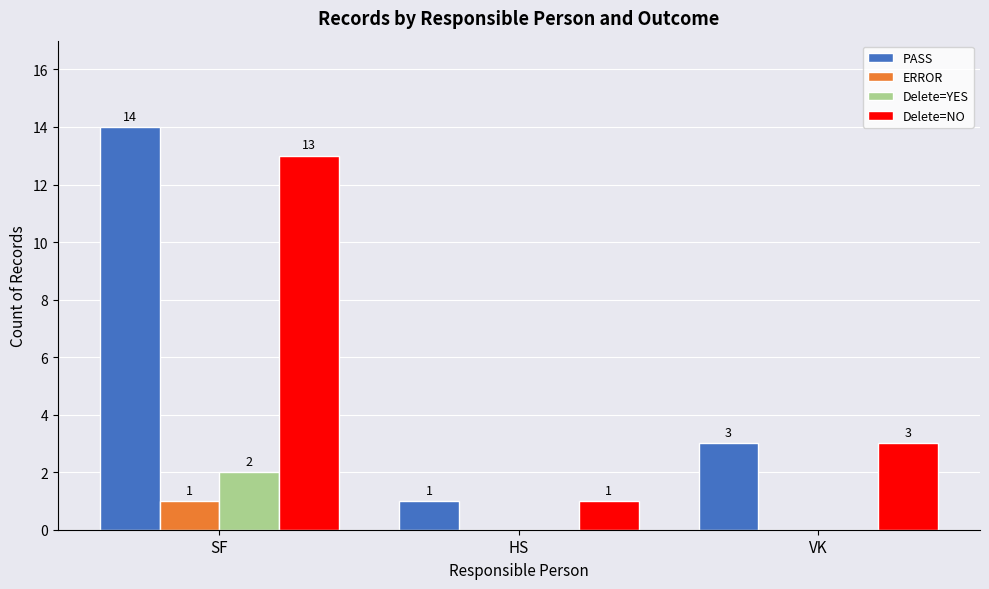

Is the value of PASS at SF greater than the value of Delete=YES at VK?

Yes